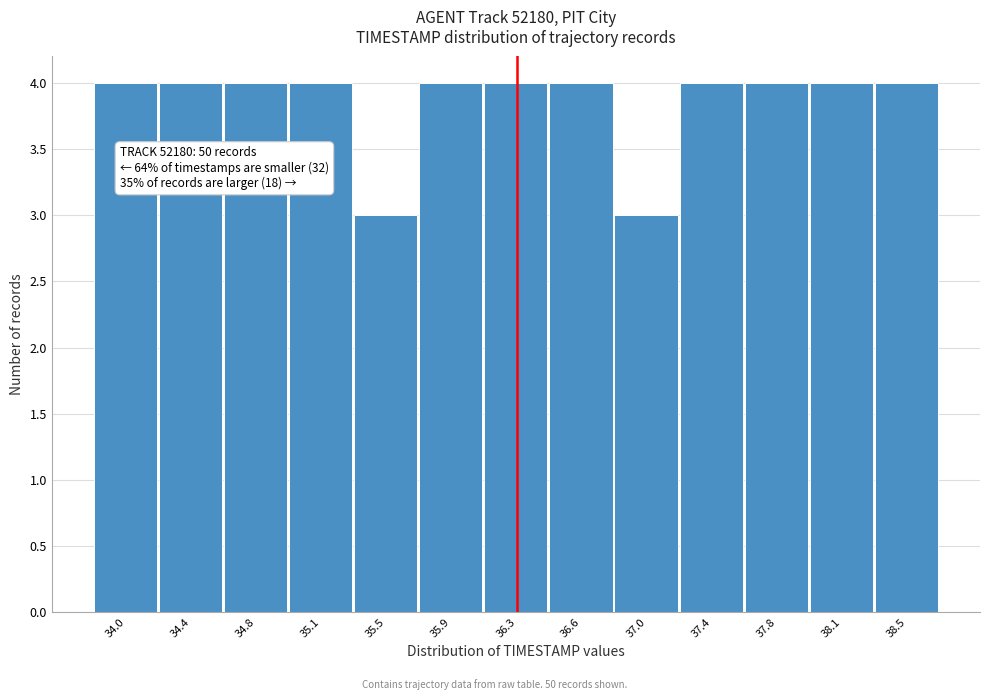

Reading right to left, extract all data points from this chart.

38.5=4	38.1=4	37.8=4	37.4=4	37.0=3	36.6=4	36.3=4	35.9=4	35.5=3	35.1=4	34.8=4	34.4=4	34.0=4